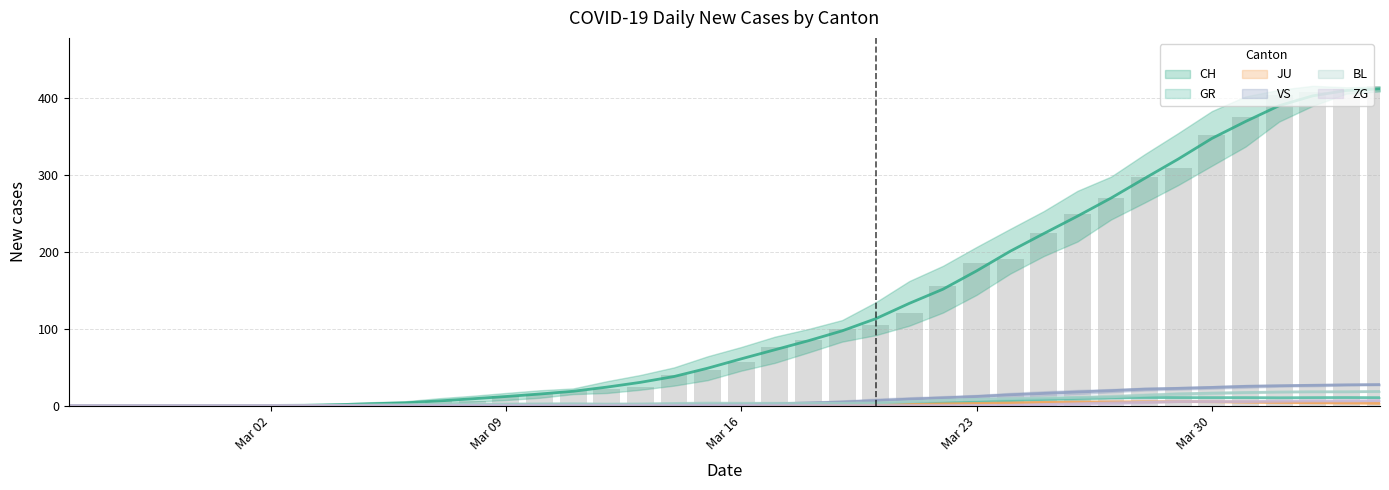

The value of VS at 2020-03-24 is 14.0. True or false?

True